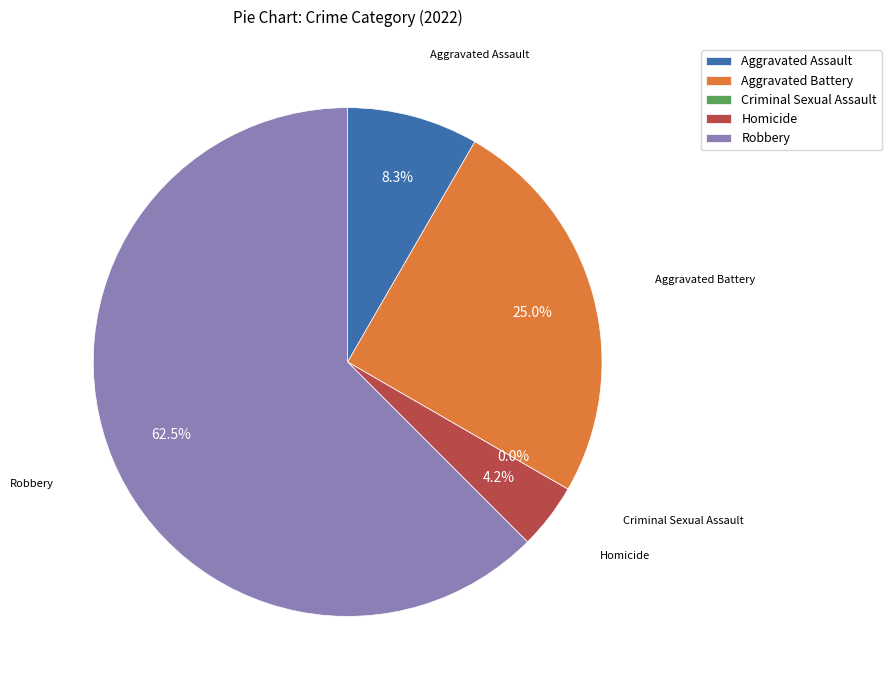

Is the sum of Aggravated Assault and Criminal Sexual Assault greater than half?

No